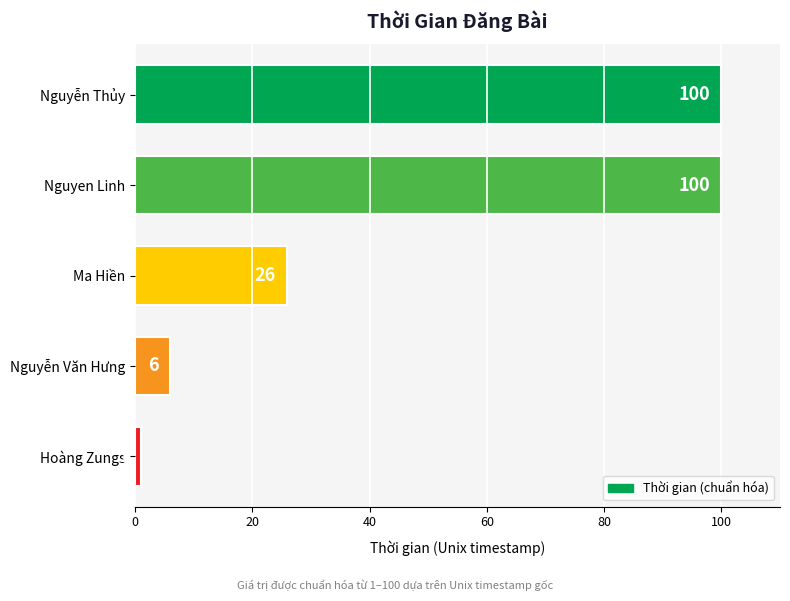

True or false: the data shows 6 at Nguyễn Văn Hưng.

True